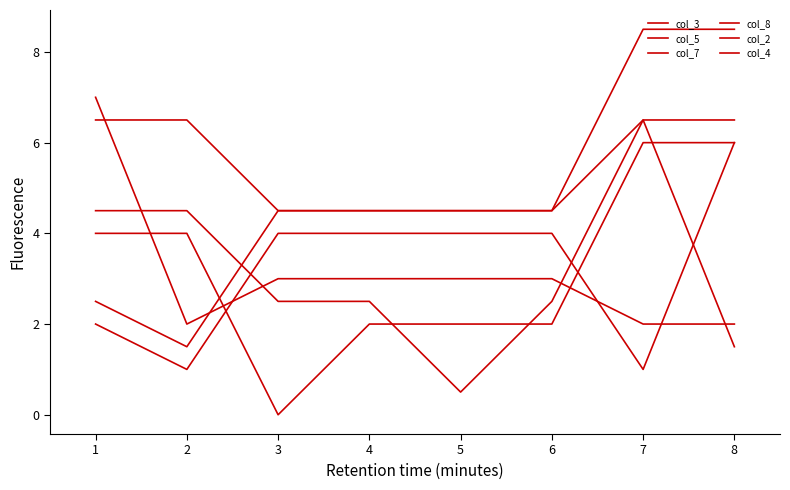

Between 4 and 6, which is larger?

4